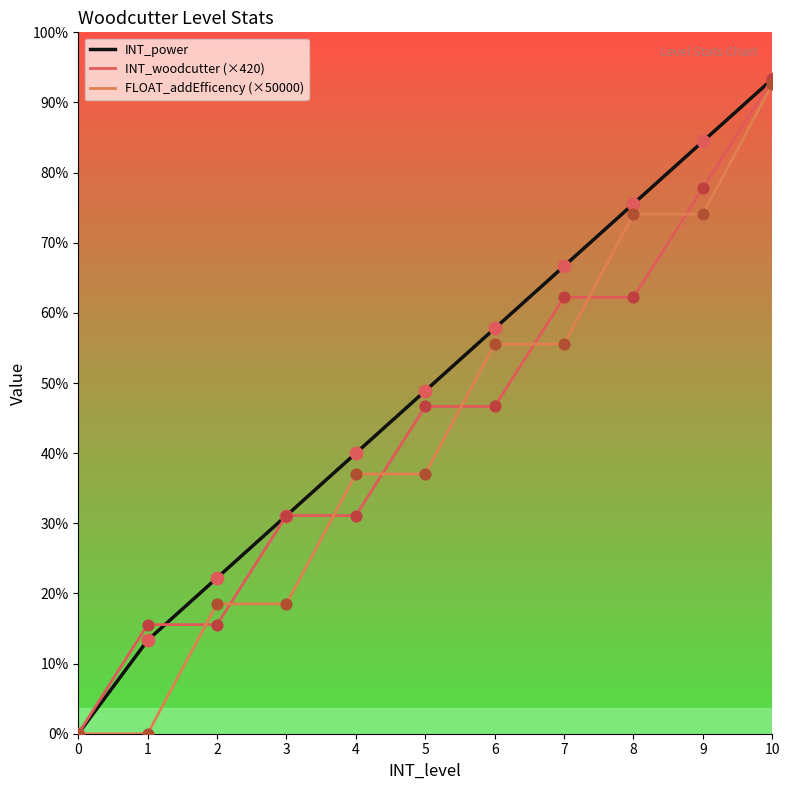

What are all the series names shown in the legend?

INT_power, INT_woodcutter (×420), FLOAT_addEfficency (×50000)